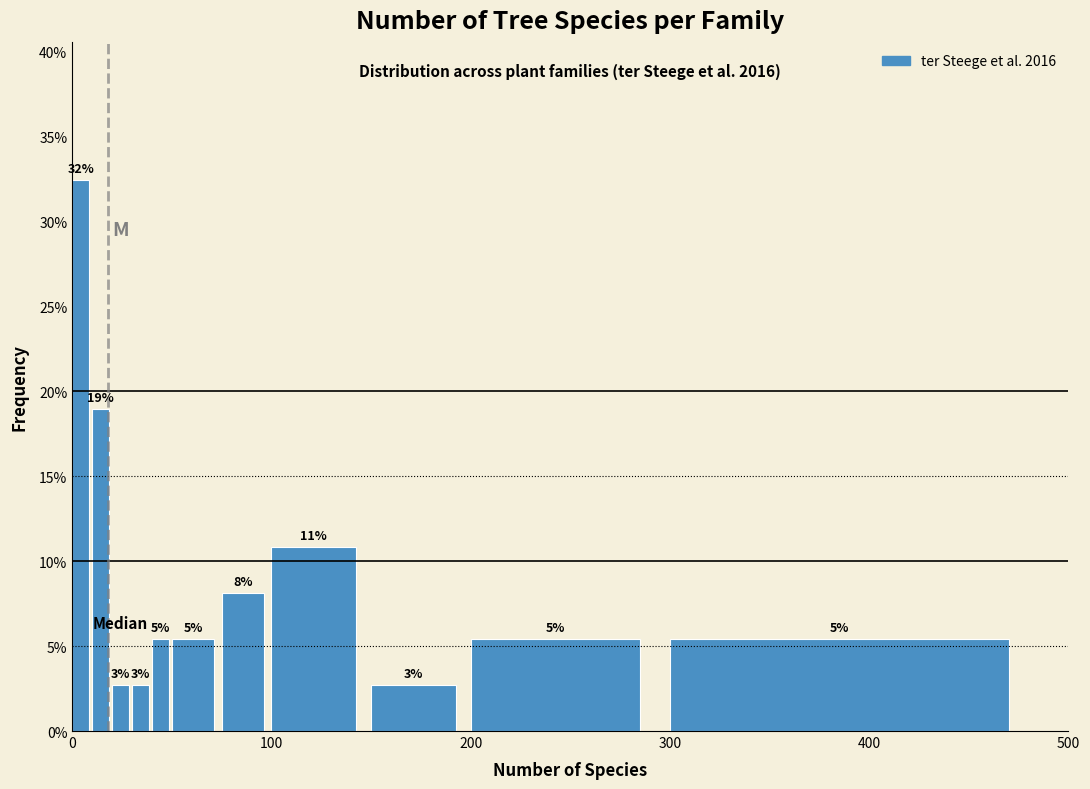

Around what value on the x-axis is the tallest bar? Give the approximate position of its centre, as read against the axis.

0